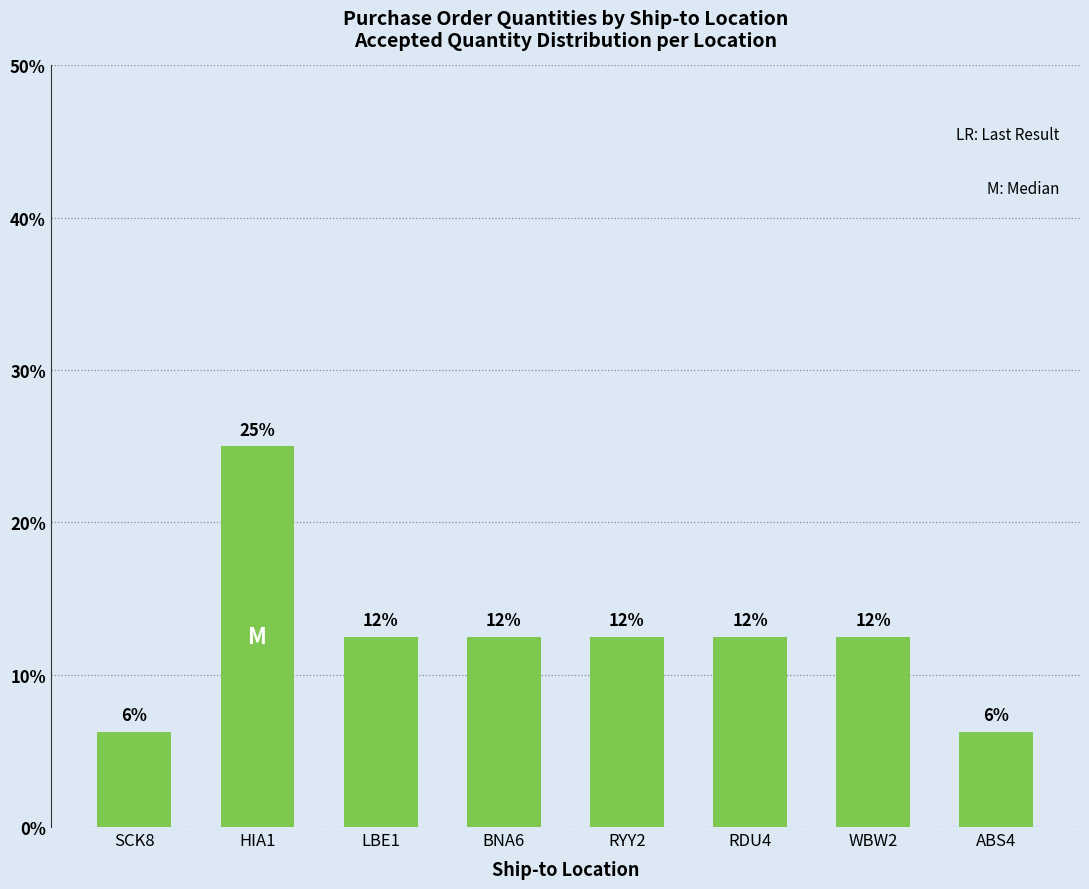

What is the label of the 7th bar from the right?

HIA1